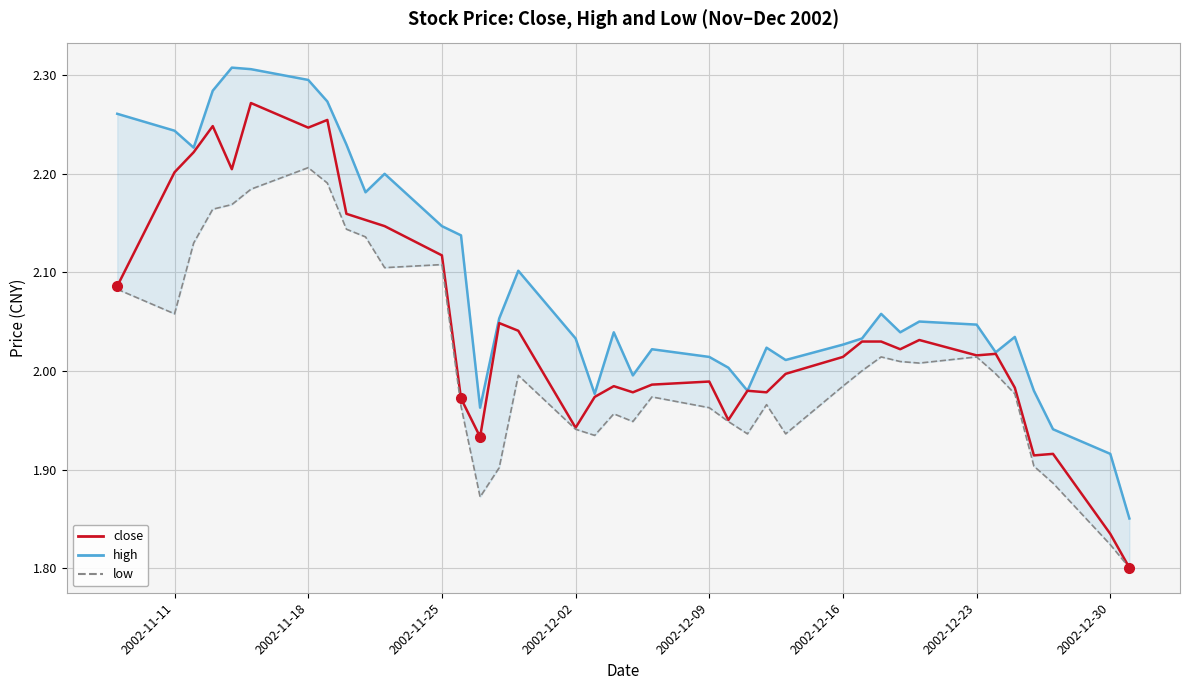

What is the minimum value for high?

1.9